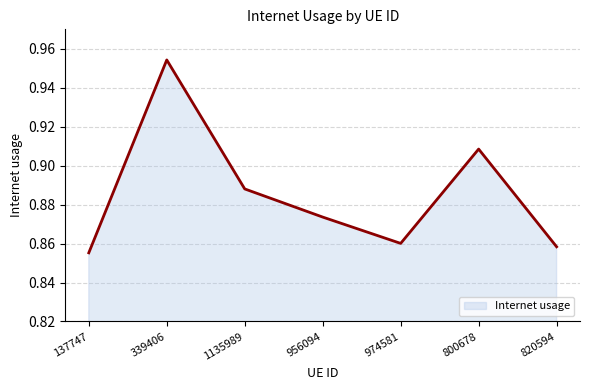

True or false: the data shows 0.4 at 820594.

False